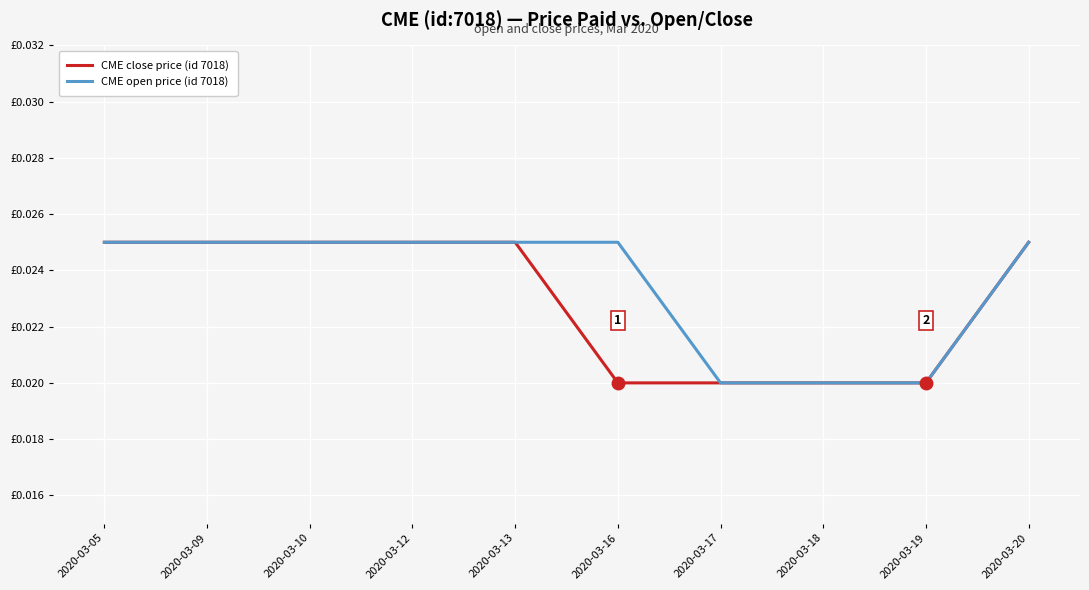

How many CME open price (id 7018) values are between 0 and 1?

10